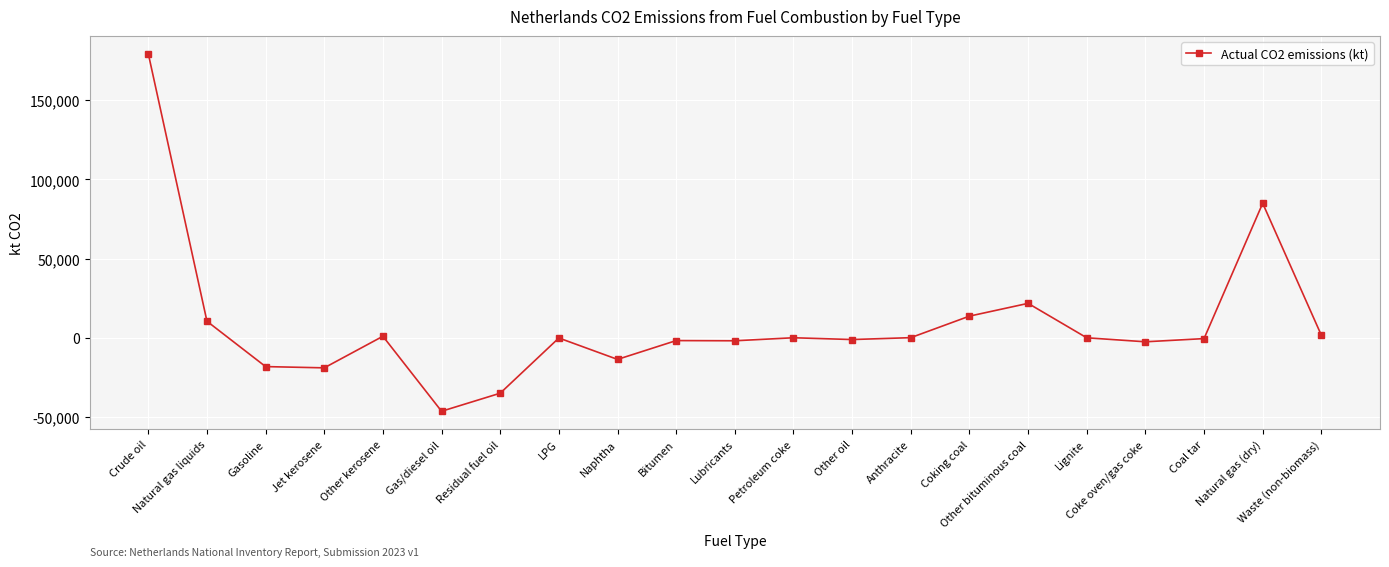

Which category has the highest value across all series?

Crude oil